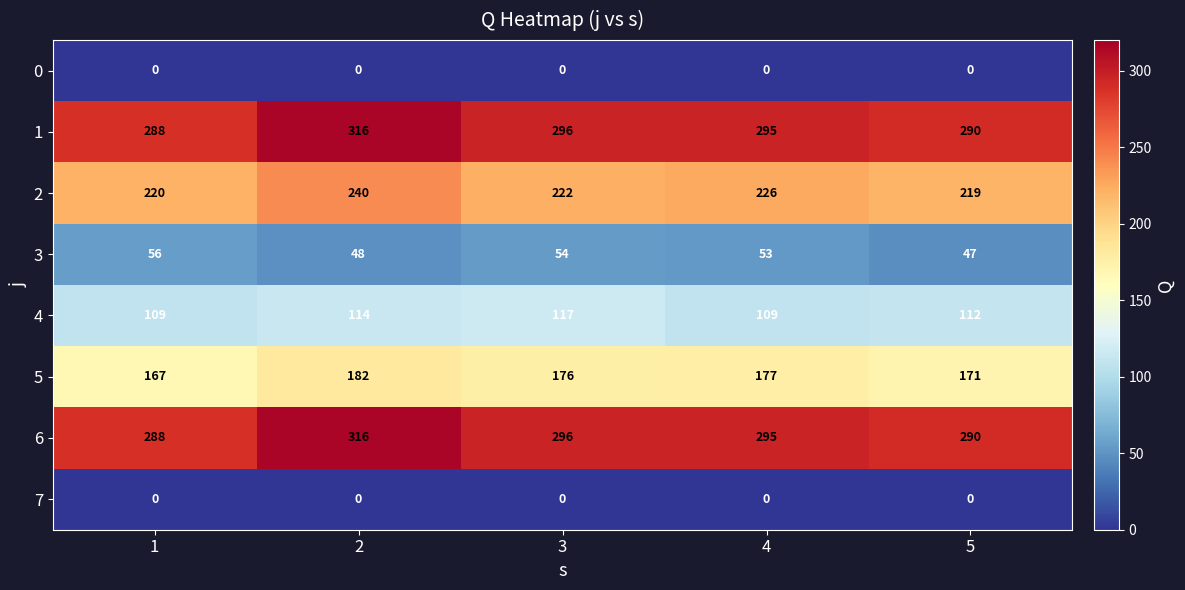

What is the greatest value displayed?

316